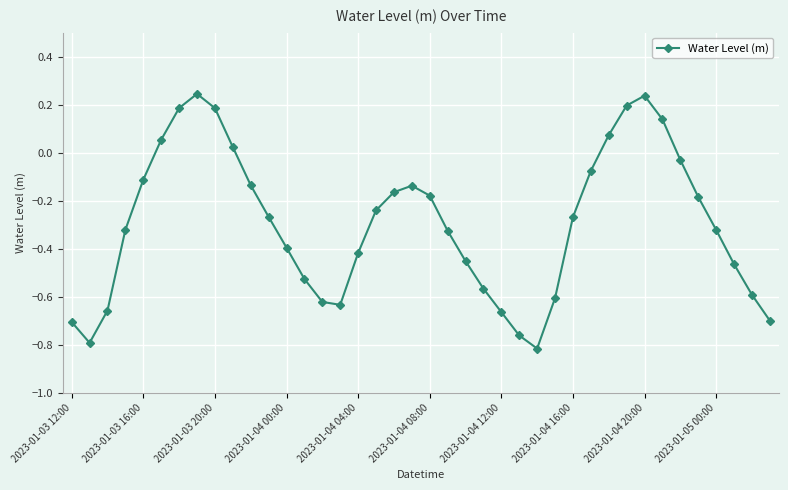

What is the difference between the second highest and minimum values?

1.1